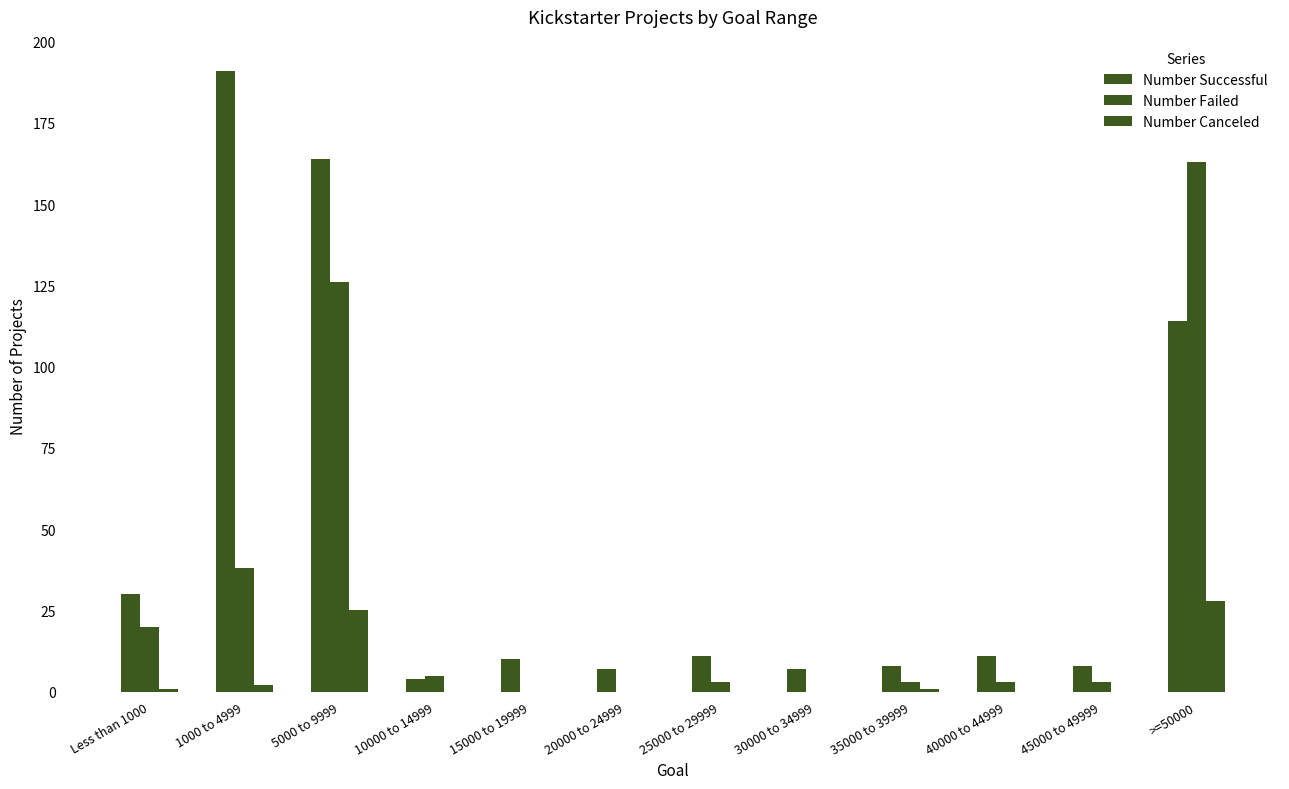

Are the bars grouped side by side (vs. stacked)?

Yes